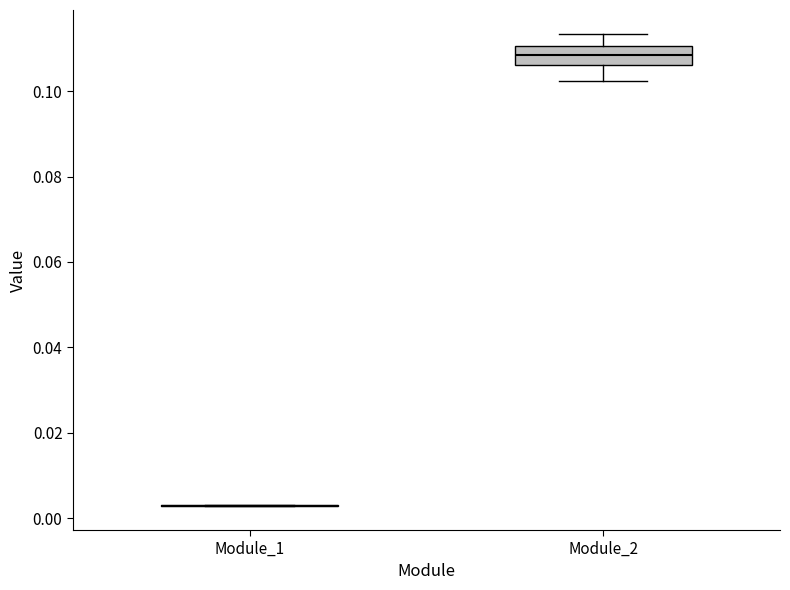

Reading left to right, transcribe this box plot: for each box, give where its median line is, the range the box spans, and where its two whiskers end, as read against the y-axis. The values are not printed on the chart, so give them approximately, as read against the axis.

Module_1: box collapsed to a line at 0.002, whiskers 0.002 to 0.004
Module_2: median 0.108, box 0.106 to 0.110, whiskers 0.102 to 0.114